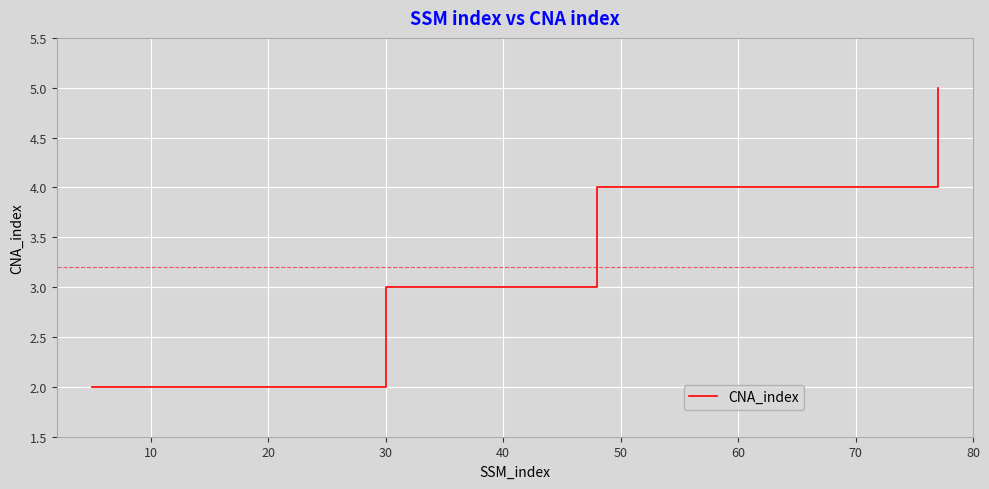

What is the sum of all values?

16